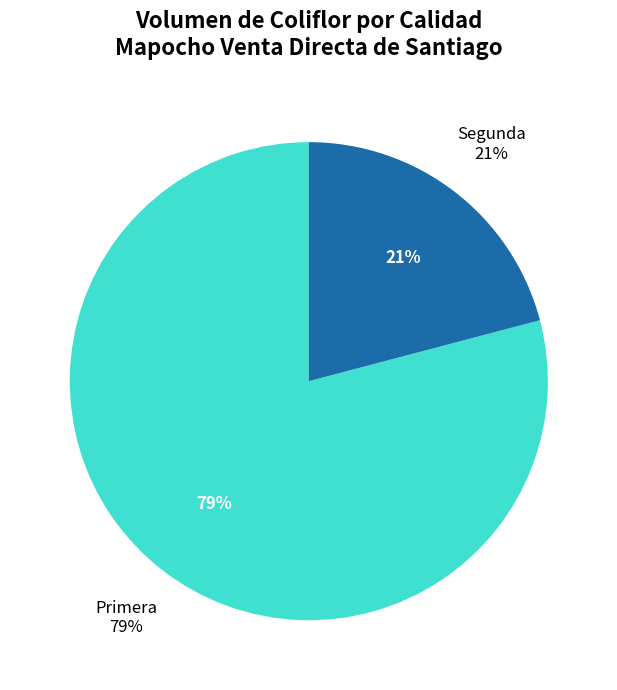

To the nearest percent, what is the difference between the largest and smallest slice percentages?

58%